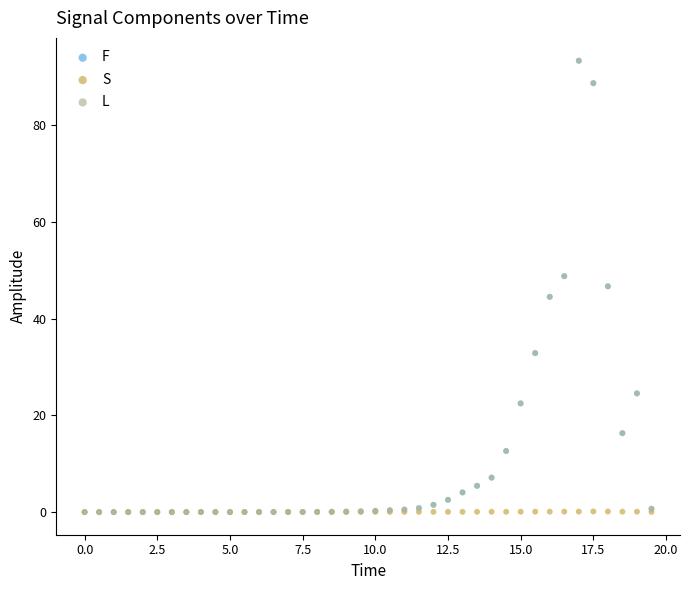

What are all the series names shown in the legend?

F, S, L